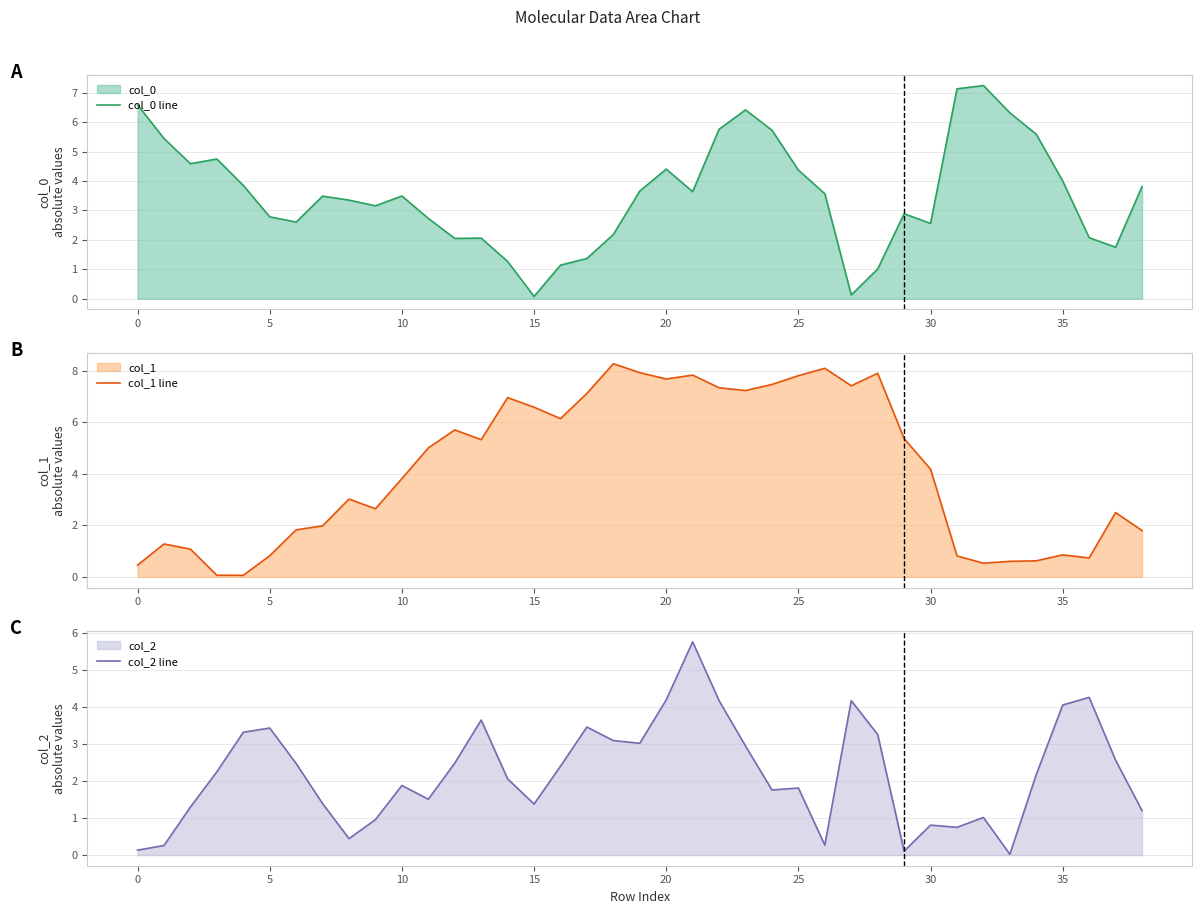

Rank the series by their maximum value, from highest to lowest.

col_1 line, col_0 line, col_2 line